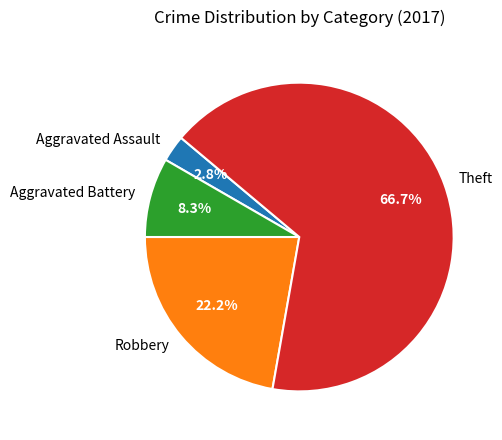

Rank the categories by value from lowest to highest.

Aggravated Assault, Aggravated Battery, Robbery, Theft